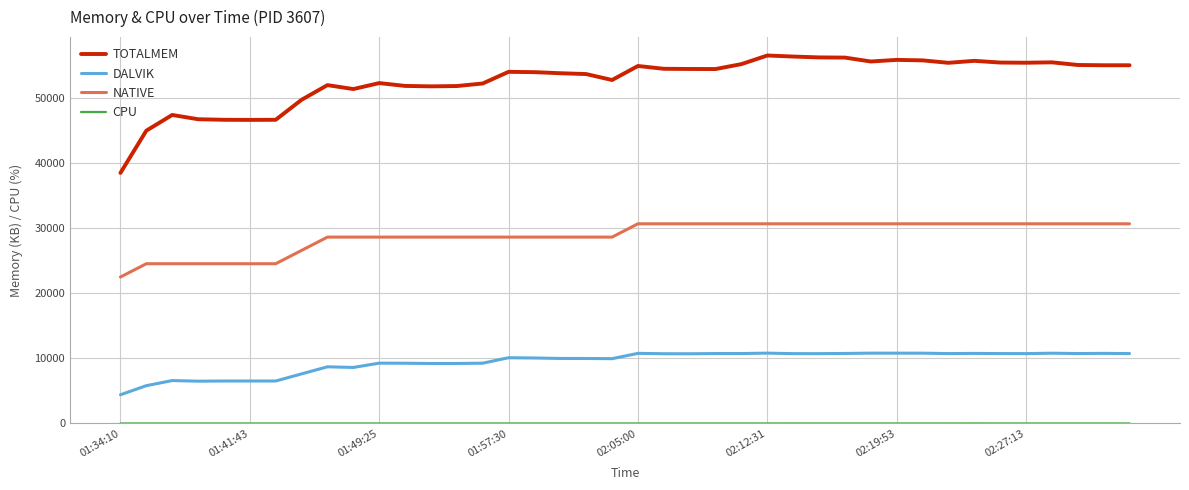

Which series has the widest spread of values?

TOTALMEM